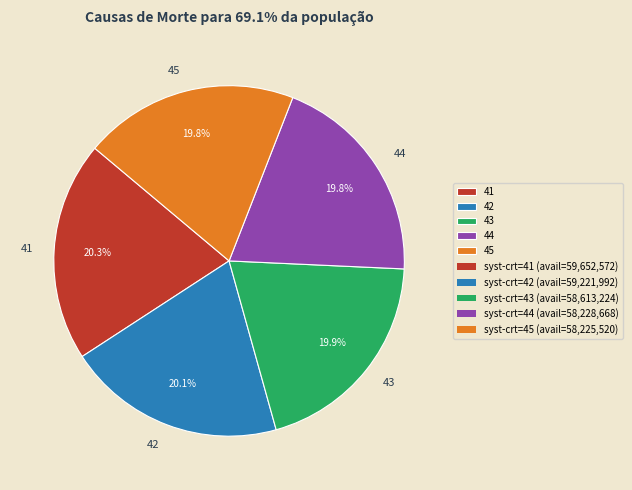

The 45 slice represents 6% of the pie. True or false?

False